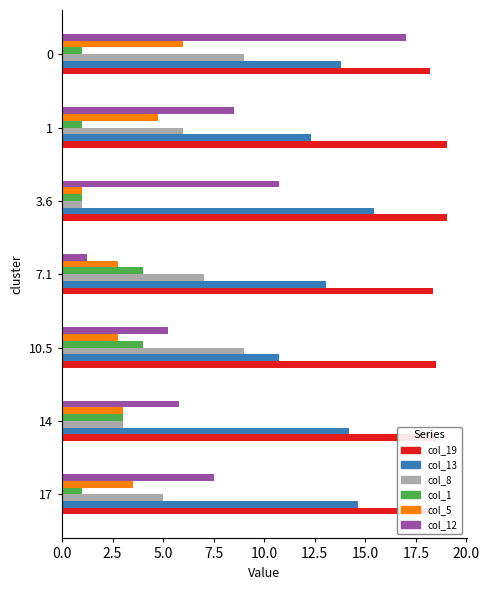

What is the sum of all col_13 values?

94.2